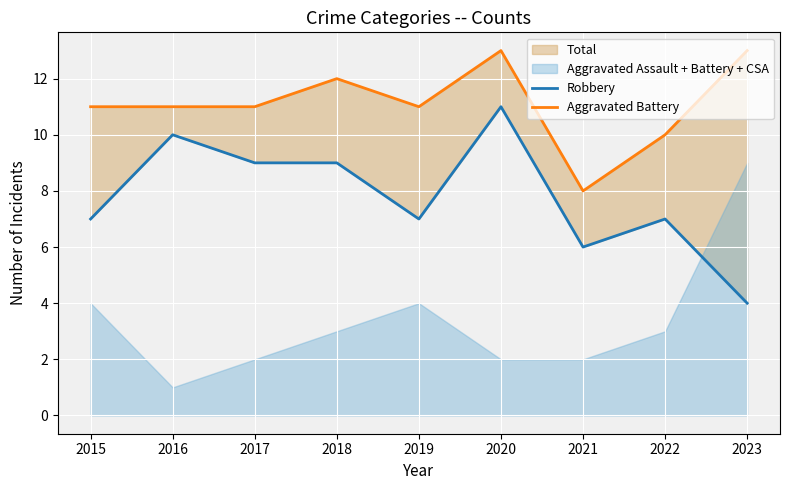

Which series changed the most between 2016 and 2019?

Robbery